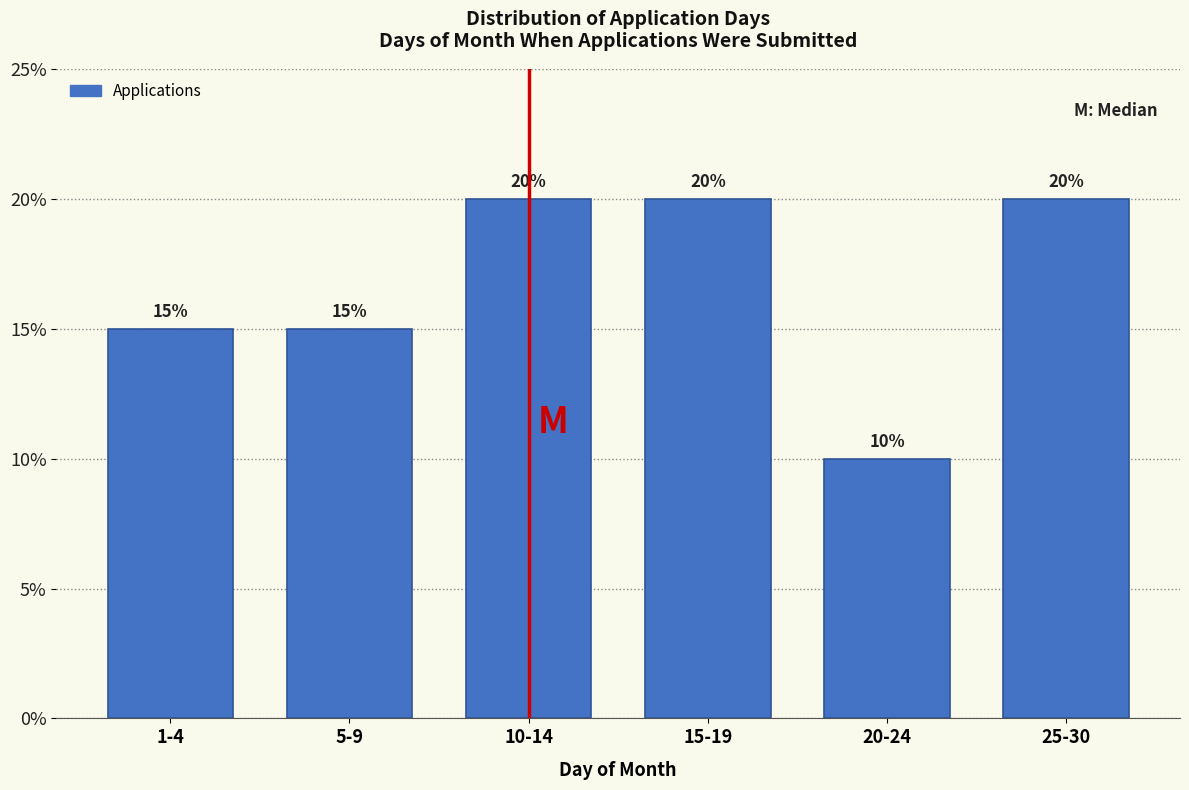

Reading left to right, transcribe all the data shown in this chart.

15	15	20	20	10	20